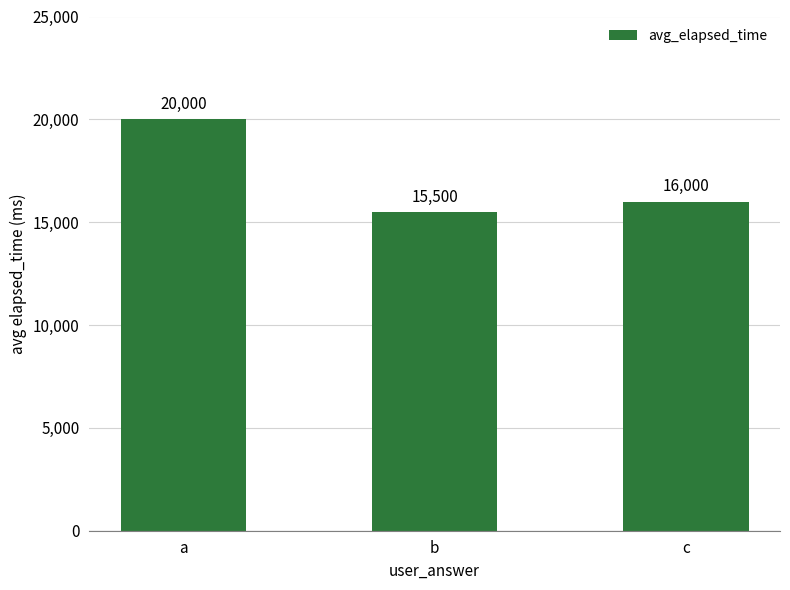

At which category does the chart reach its minimum across all series?

b